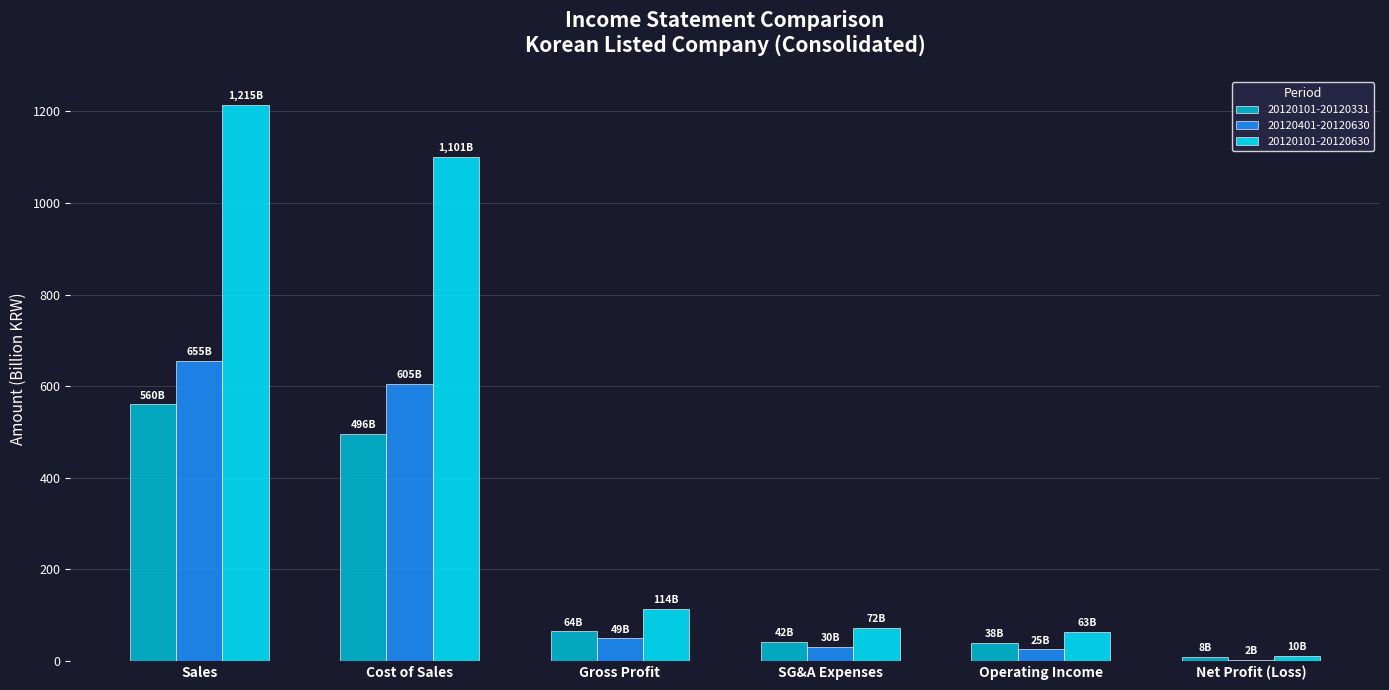

What is the sum of the 20120401-20120630 values at SG&A Expenses and Gross Profit?

79.0